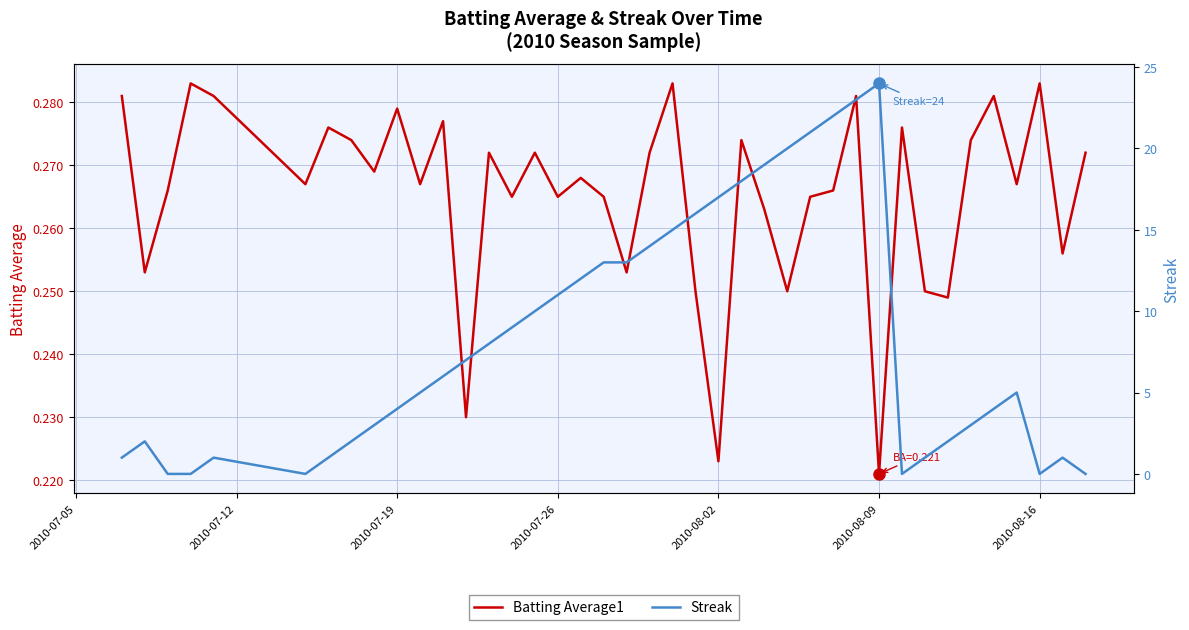

Reading left to right, list all the values displayed in this chart.

Batting Average1: 0.3	0.3	0.3	0.3	0.3	0.3	0.3	0.3	0.3	0.3	0.3	0.3	0.2	0.3	0.3	0.3	0.3	0.3	0.3	0.3	0.3	0.3	0.2	0.2	0.3	0.3	0.2	0.3	0.3	0.3	0.2	0.3	0.2	0.2	0.3	0.3	0.3	0.3	0.3	0.3
Streak: 1.0	2.0	0.0	0.0	1.0	0.0	1.0	2.0	3.0	4.0	5.0	6.0	7.0	8.0	9.0	10.0	11.0	12.0	13.0	13.0	14.0	15.0	16.0	17.0	18.0	19.0	20.0	21.0	22.0	23.0	24.0	0.0	1.0	2.0	3.0	4.0	5.0	0.0	1.0	0.0